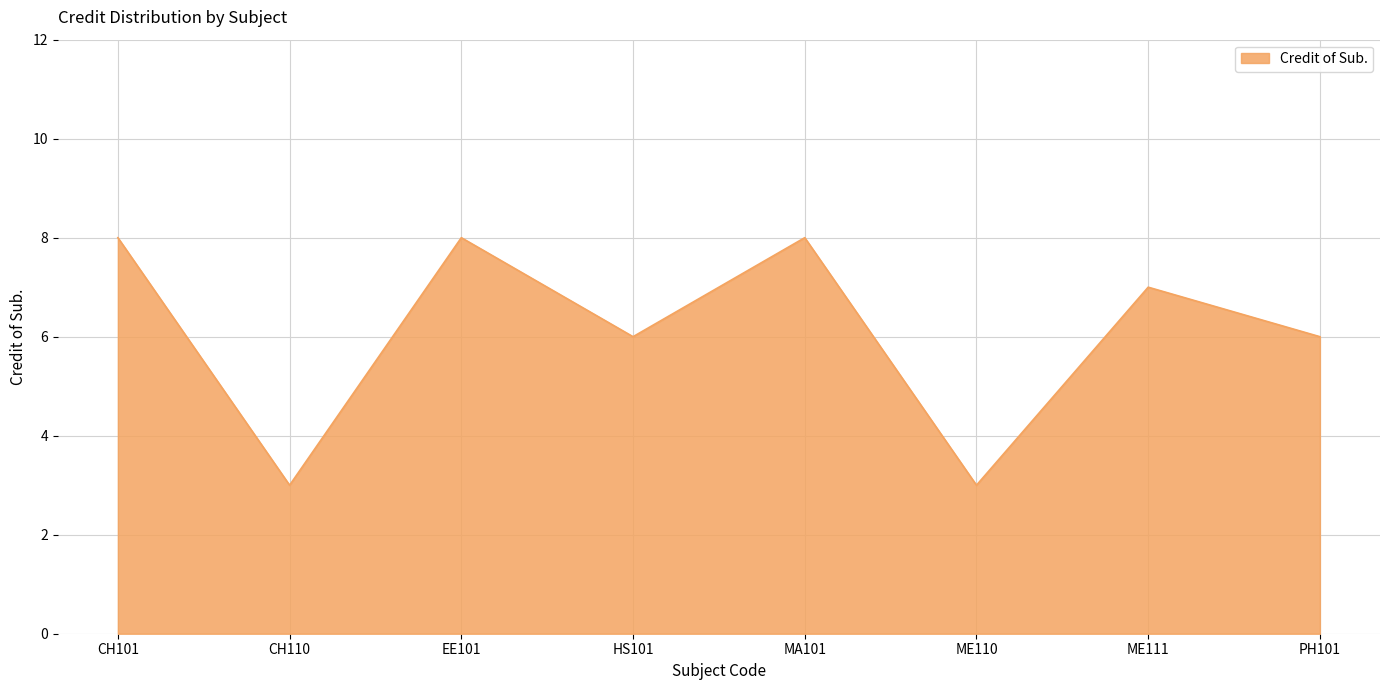

At which label does the data first exceed 7?

CH101